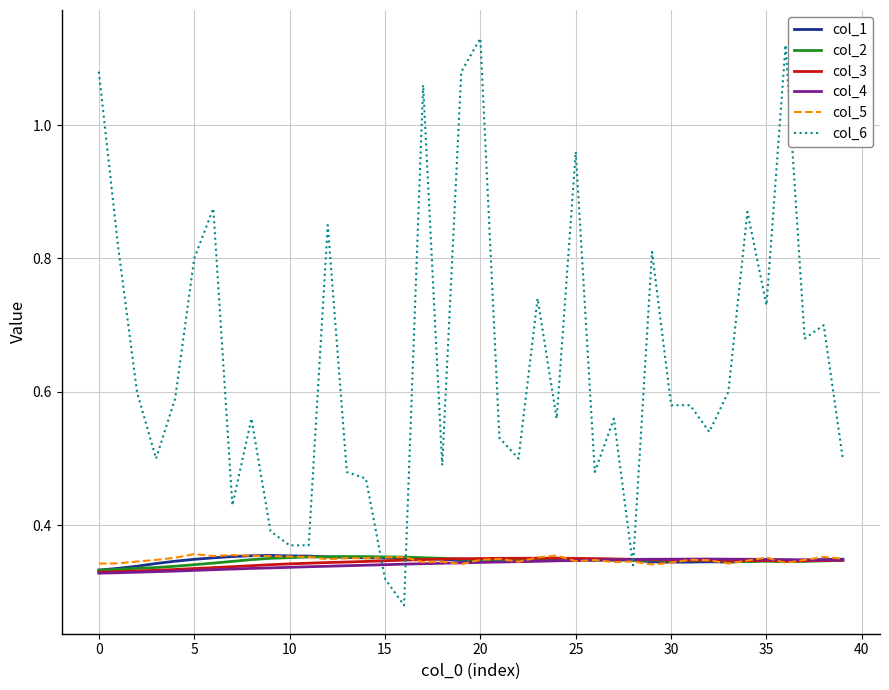

Which series has the widest spread of values?

col_6